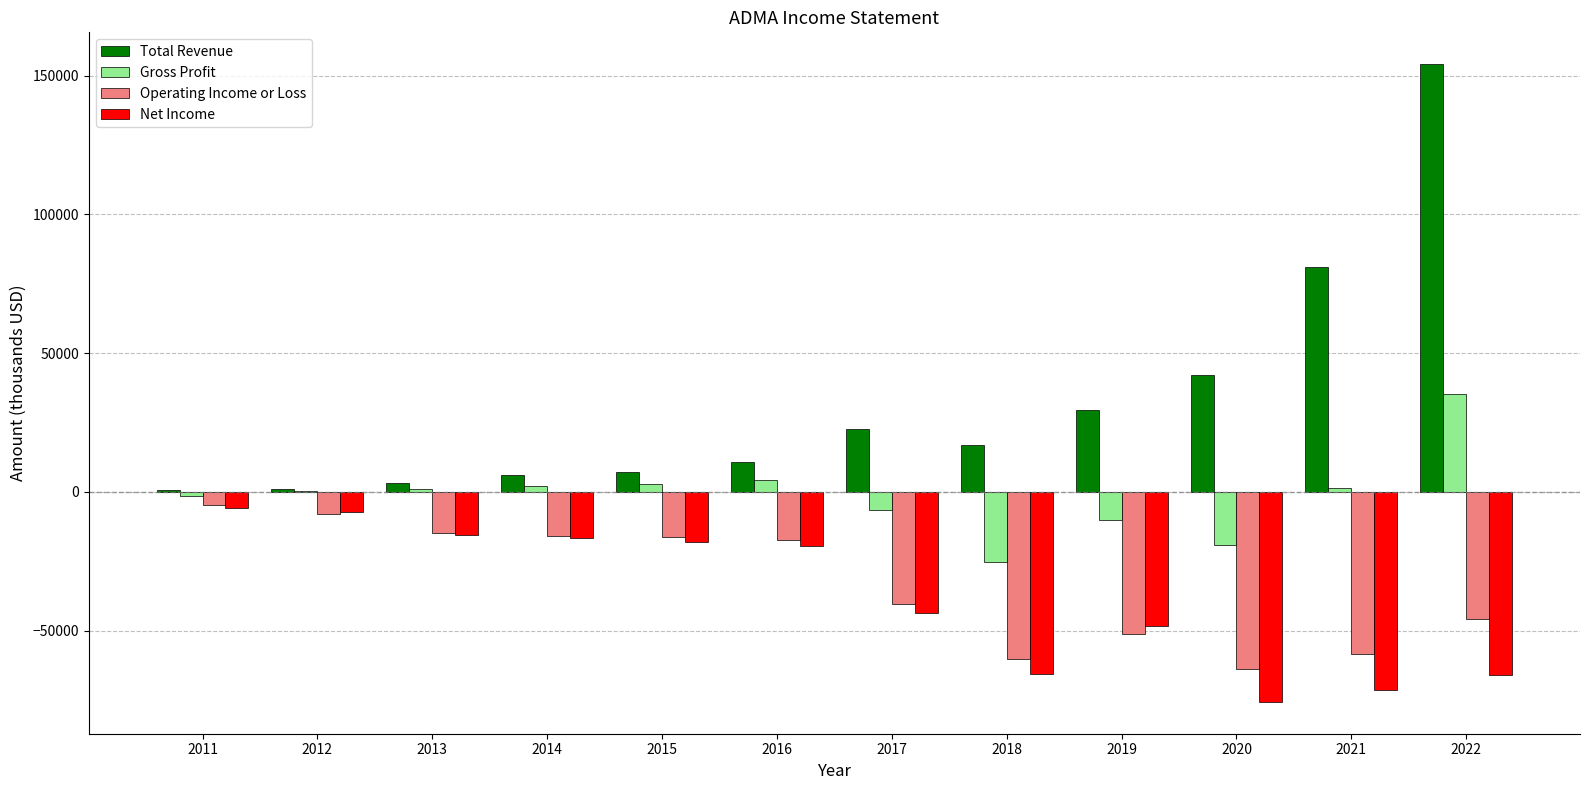

The value of Operating Income or Loss at 2013 is -15000. True or false?

True